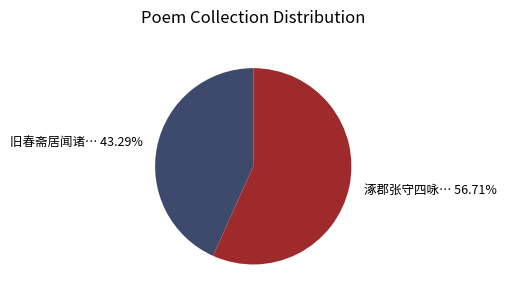

Is there a majority slice in this chart?

Yes